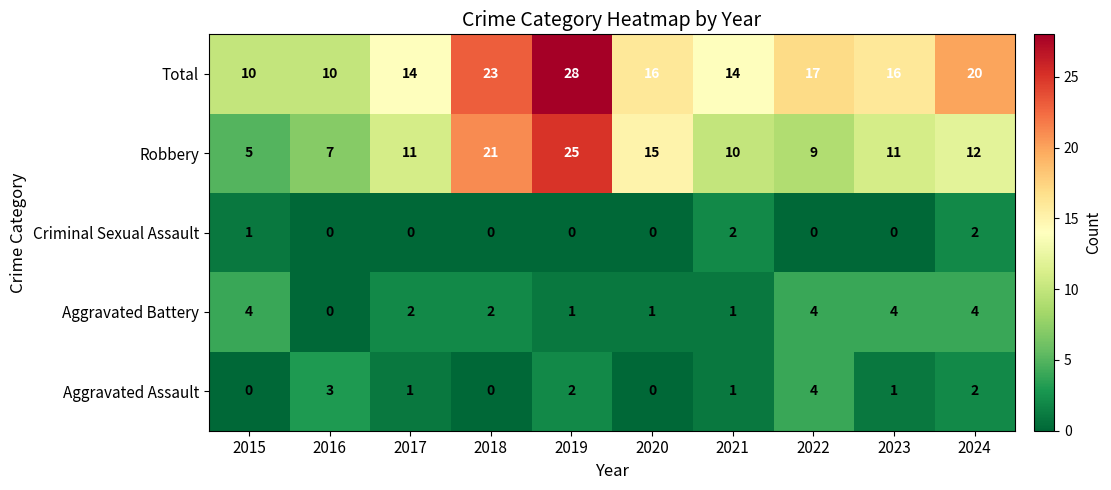

At which label does Aggravated Assault first exceed 1?

2016